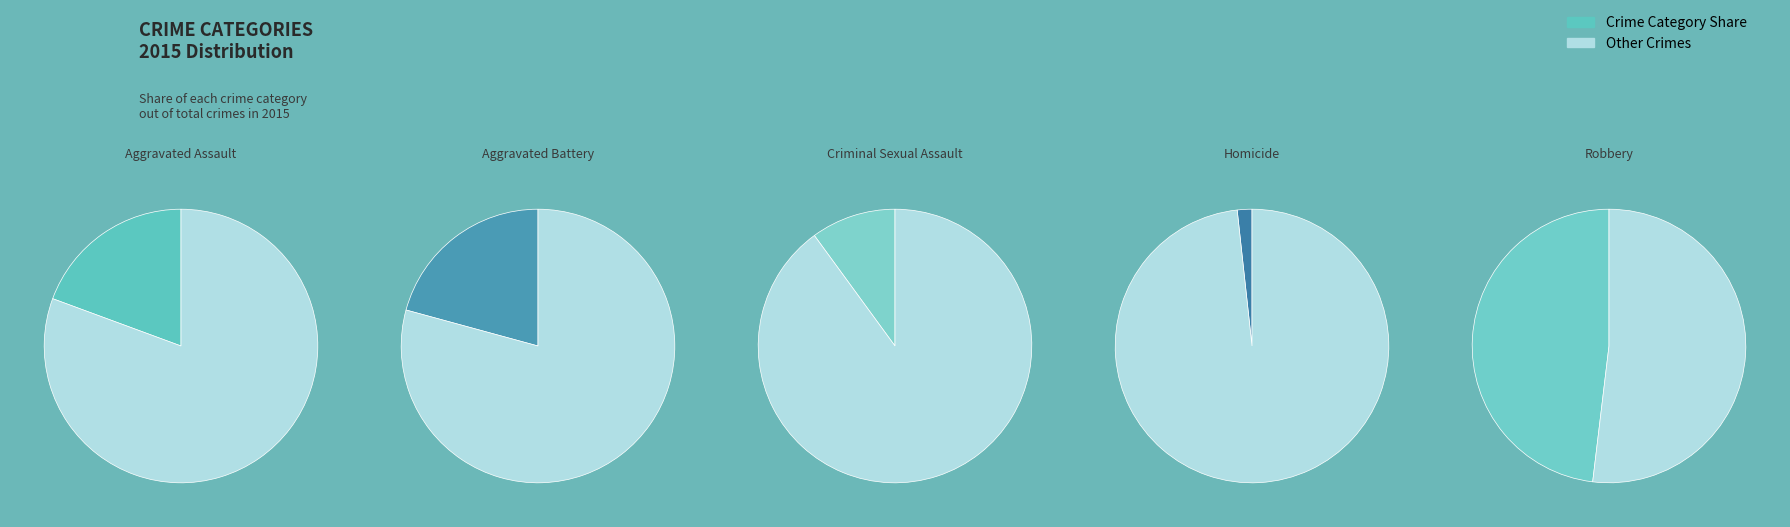

To the nearest percent, what is the difference between the largest and smallest slice percentages?

46%